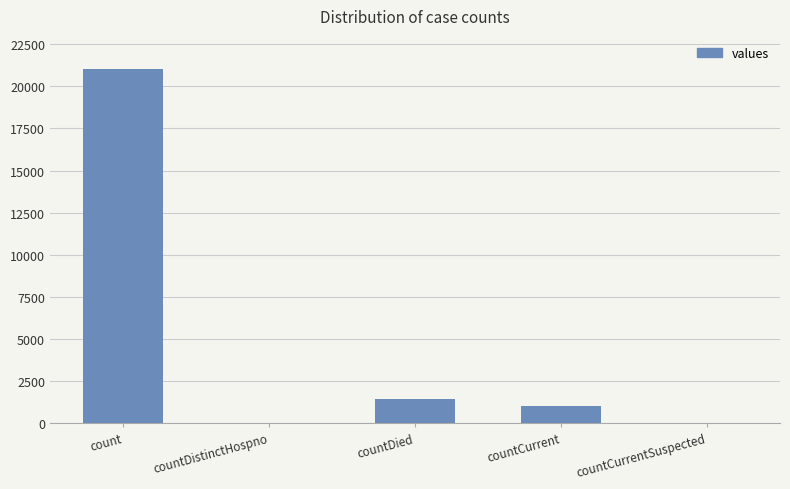

The value at countCurrentSuspected is 9746. True or false?

False